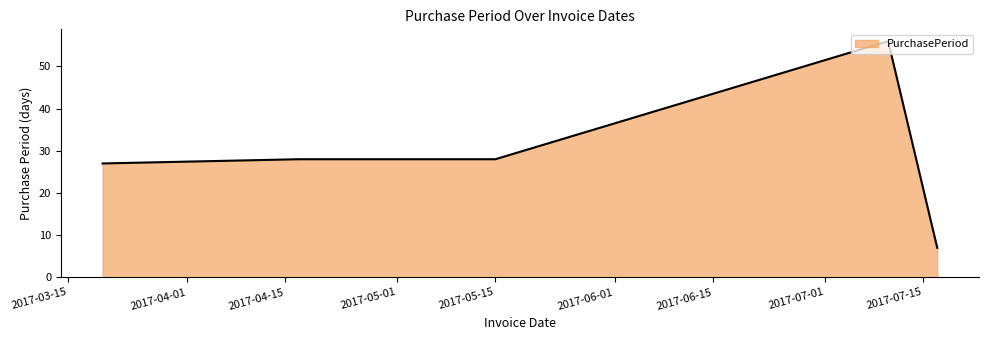

Count the number of data series in this chart.

1